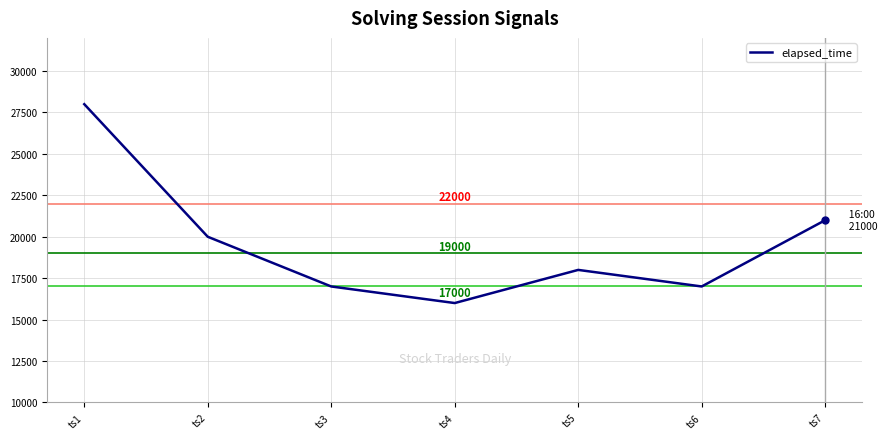

True or false: the data shows 20000 at ts2.

True